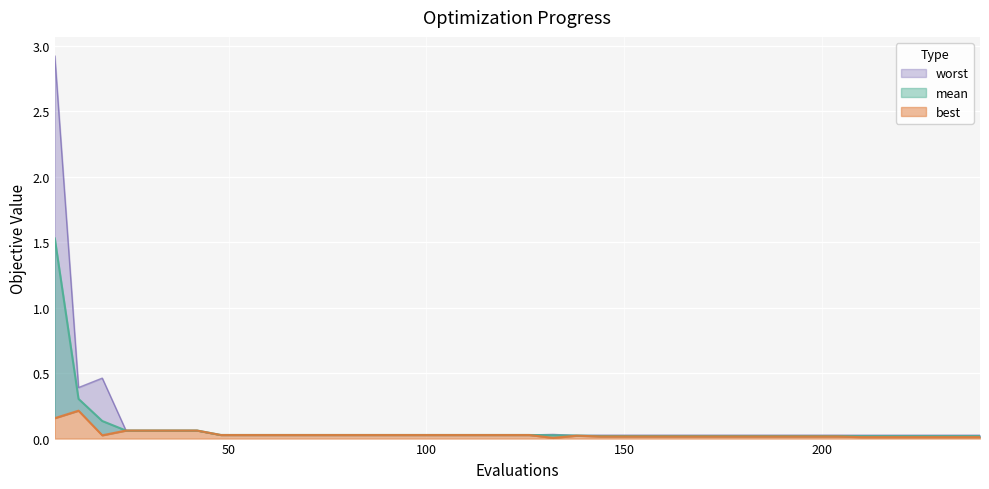

The mean series shows 0.0 at 24. True or false?

False